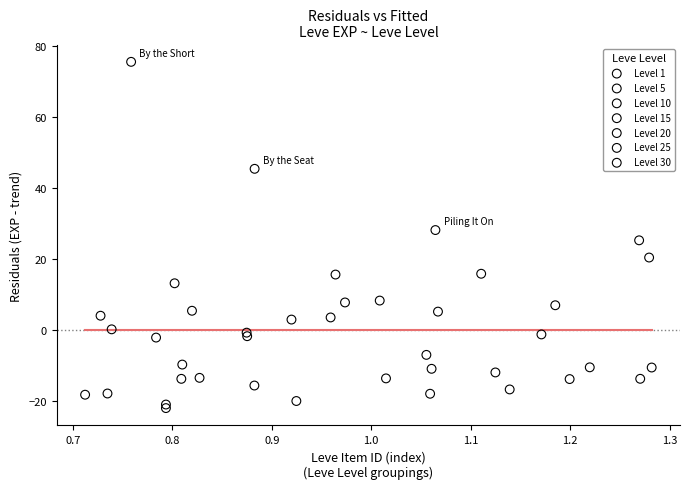

Which series contains the highest Y value?

Level 30